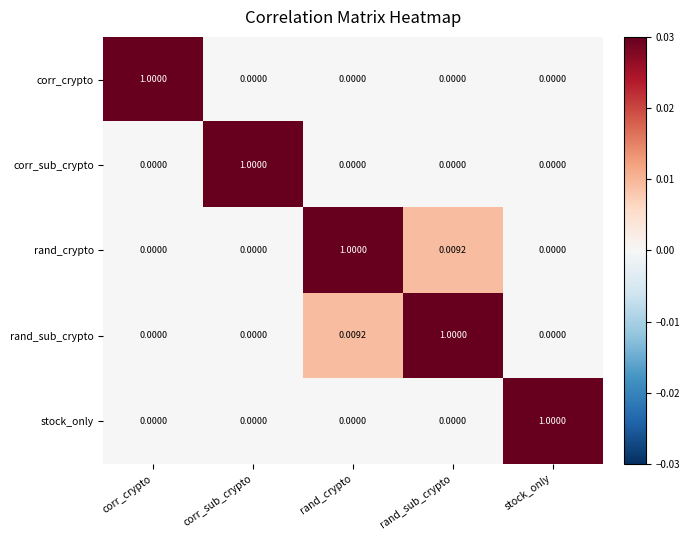

How many values in rand_crypto are above zero?

2